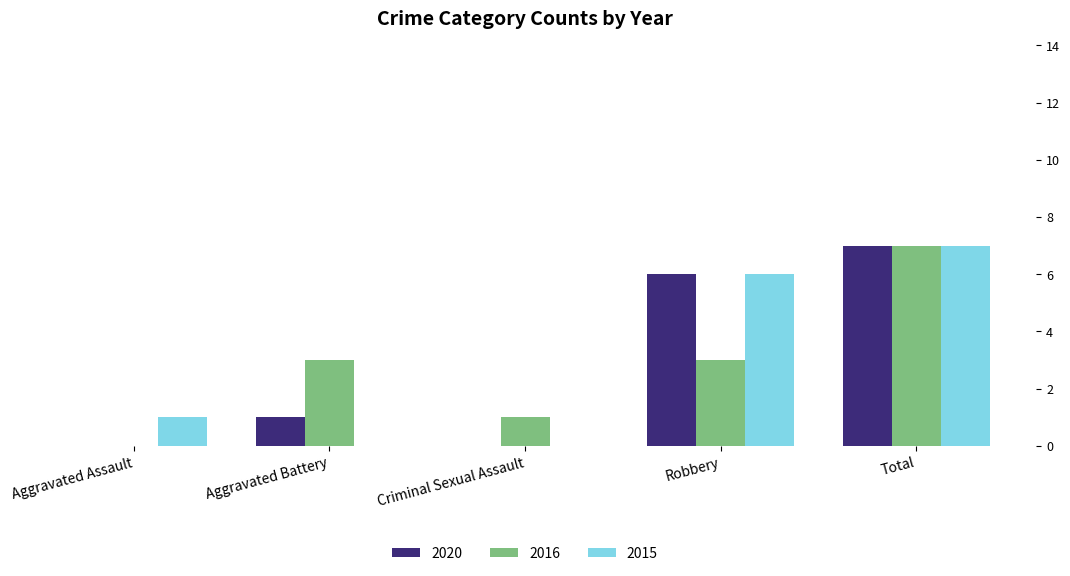

What is the total value across all series at Criminal Sexual Assault?

1